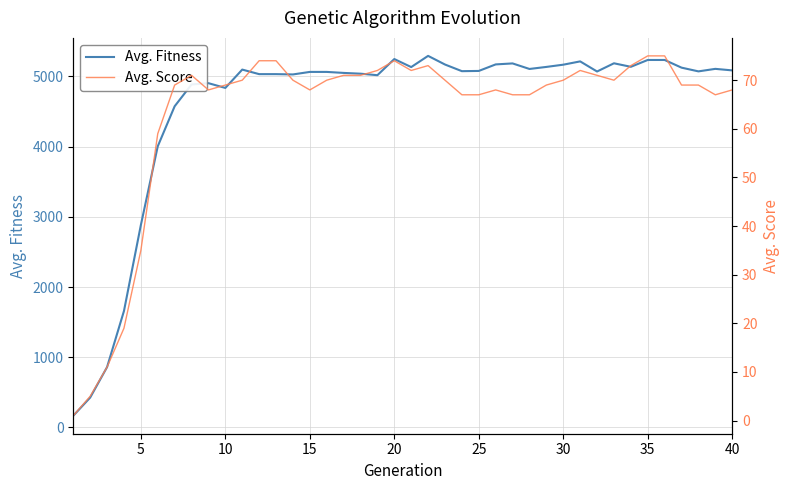

True or false: Avg. Fitness has more than 2 points higher than both neighbors.

True